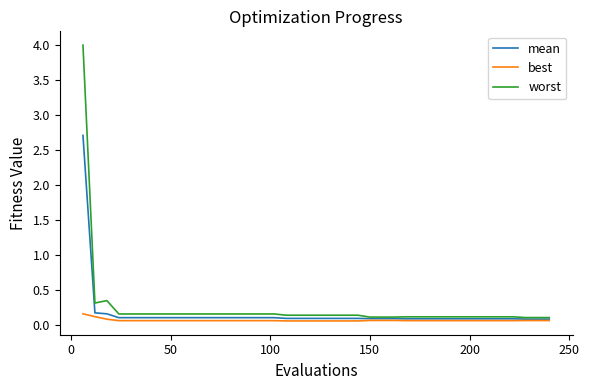

Which series has the widest spread of values?

worst